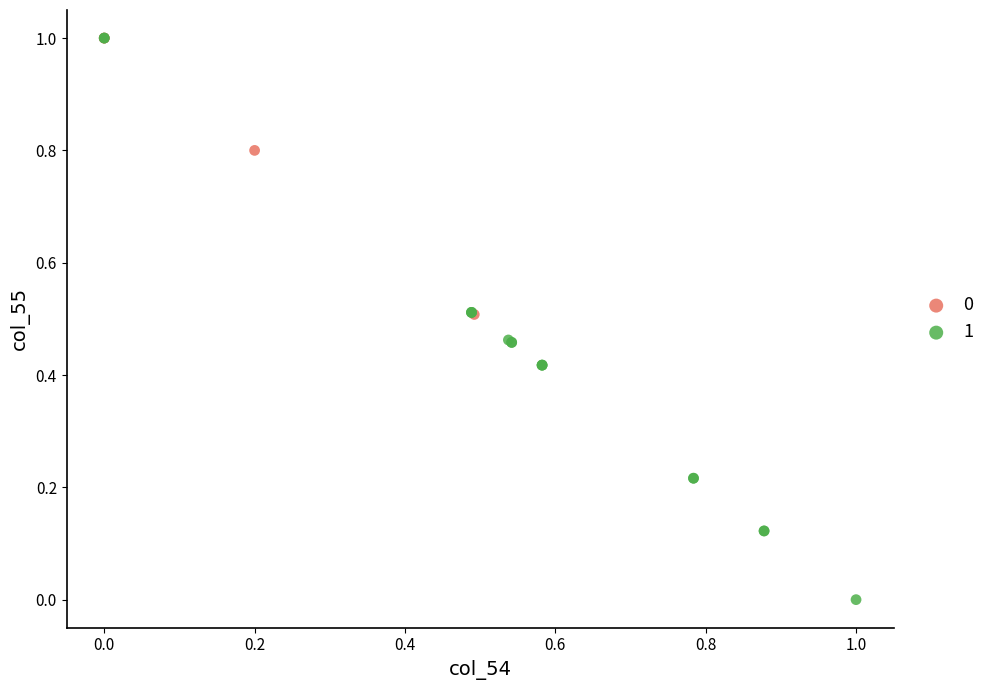

Which series has the widest spread of Y values?

1